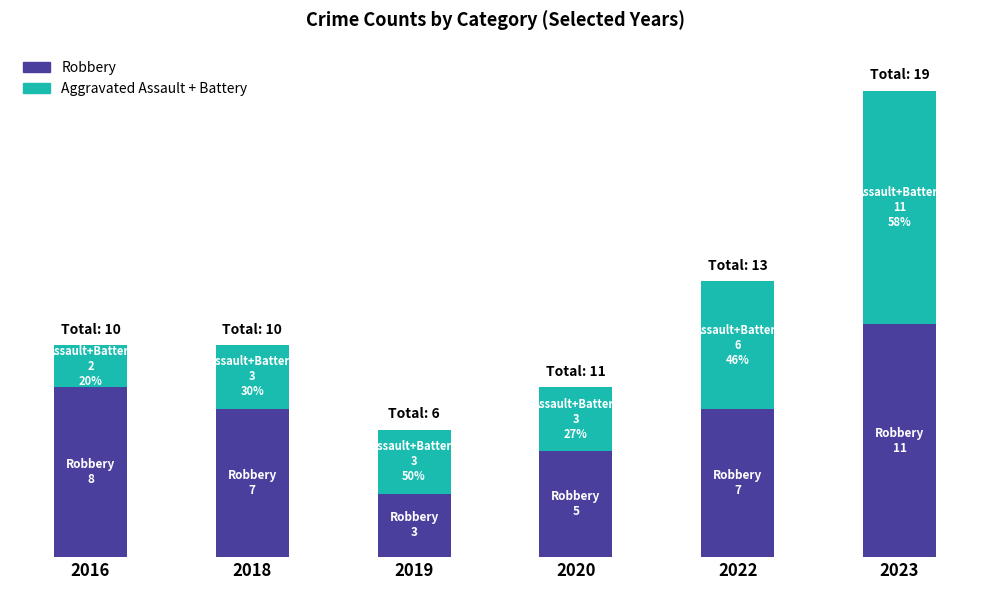

List the series in order of their overall mean, highest first.

Robbery, Aggravated Assault + Battery